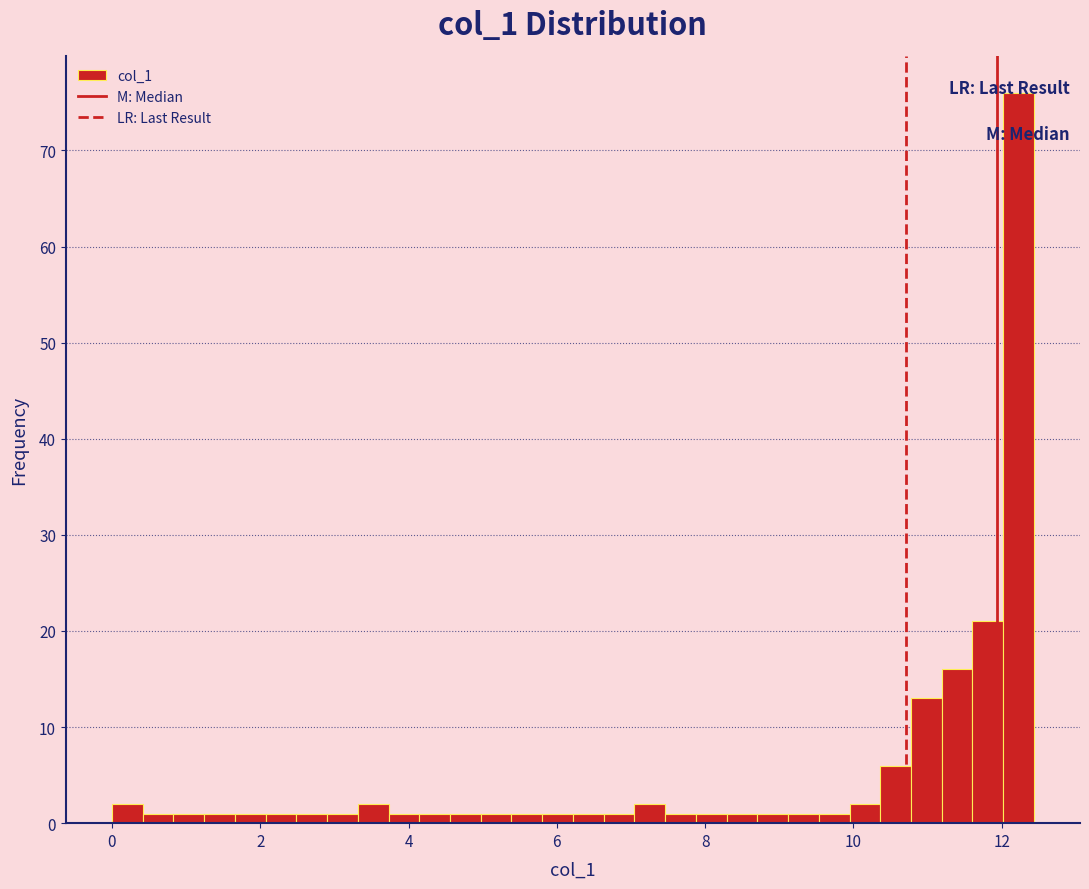

Around what value on the x-axis is the tallest bar? Give the approximate position of its centre, as read against the axis.

12.2